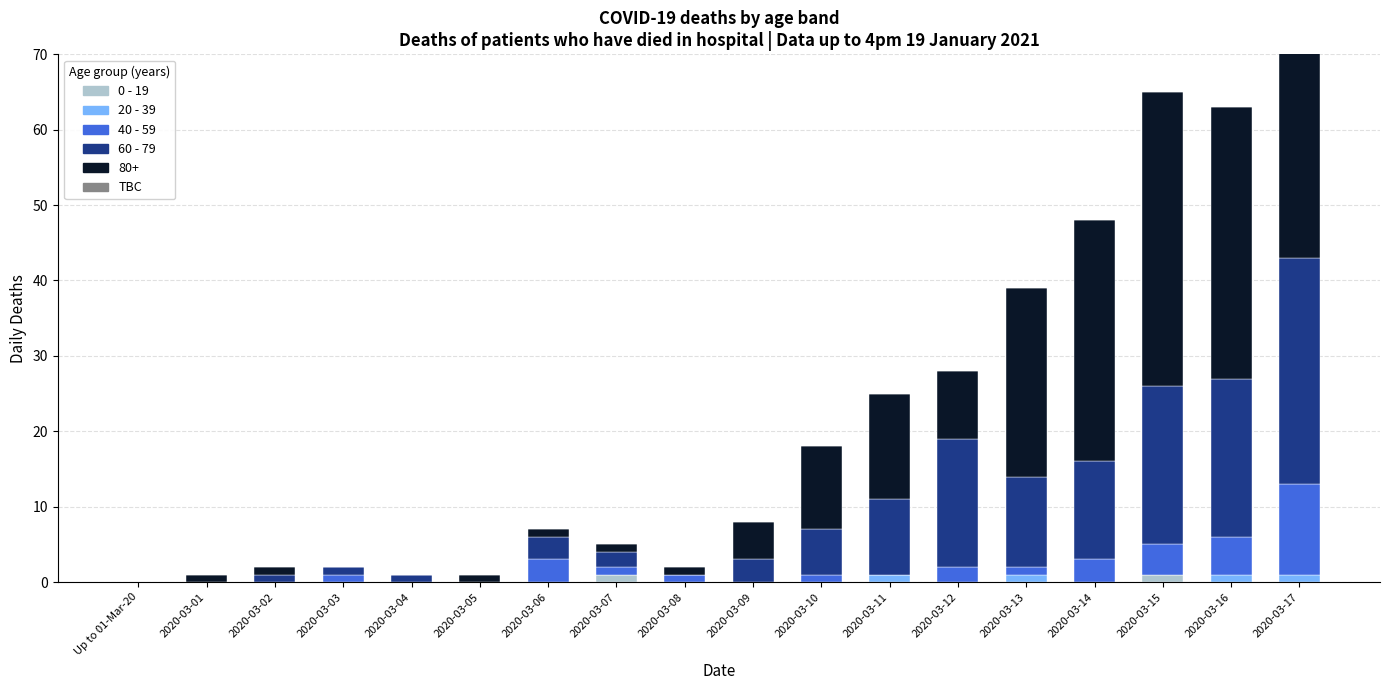

What is the label of the 16th bar from the right?

2020-03-02